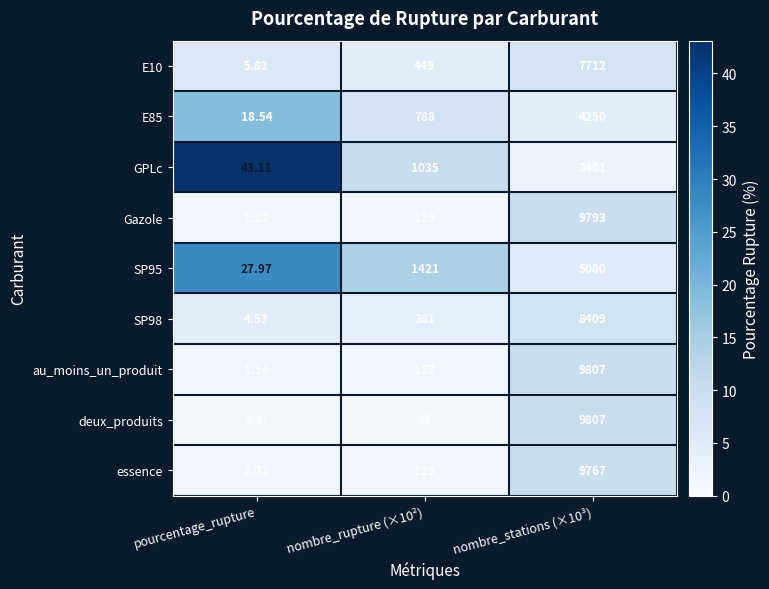

Between nombre_rupture (×10²) and nombre_stations (×10³), which series saw the biggest shift?

deux_produits